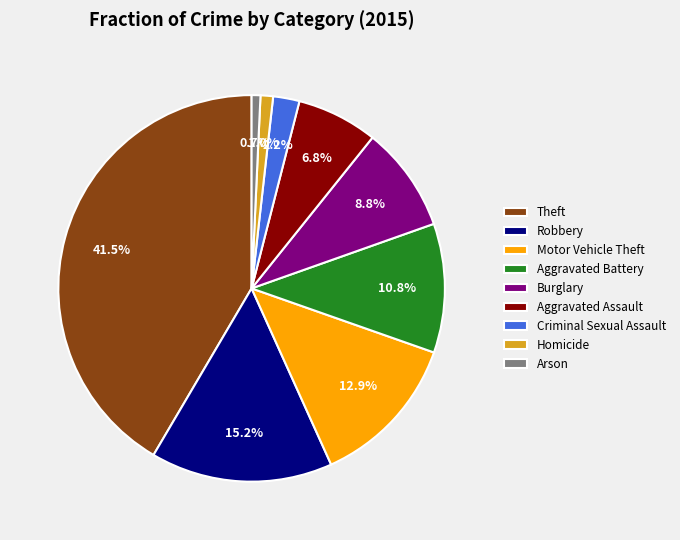

Is Homicide the majority of the pie?

No